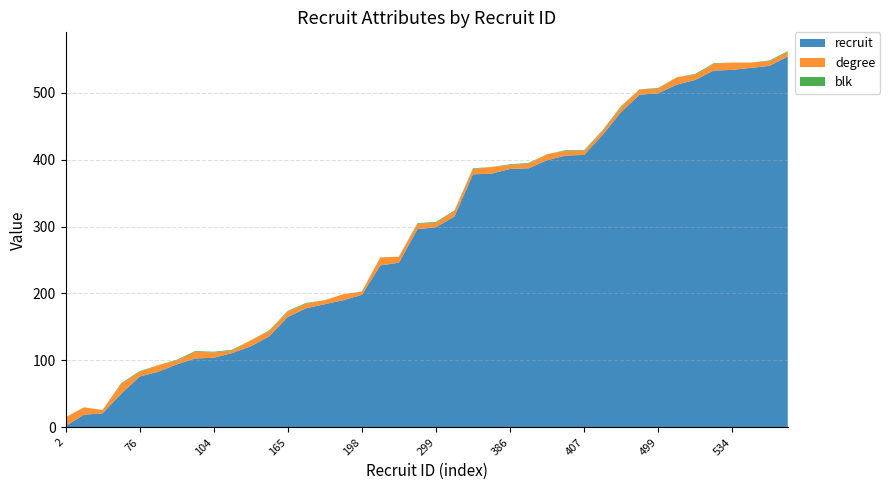

Reading left to right, what are all the values shown in this chart?

recruit: 2	19	21	50	76	83	94	103	104	111	121	136	165	178	184	190	198	242	246	296	299	315	378	379	386	387	399	406	407	437	471	497	499	512	519	533	534	537	540	554
degree: 13	11	5	15	7	10	6	10	8	4	9	8	8	7	6	9	5	12	9	8	7	8	8	10	6	7	9	7	6	6	8	8	7	11	8	10	11	8	7	7
blk: 0	0	0	1	1	0	1	1	1	1	0	1	1	1	0	0	0	0	0	1	1	1	1	0	1	1	0	1	1	1	1	0	1	0	1	1	0	0	1	1